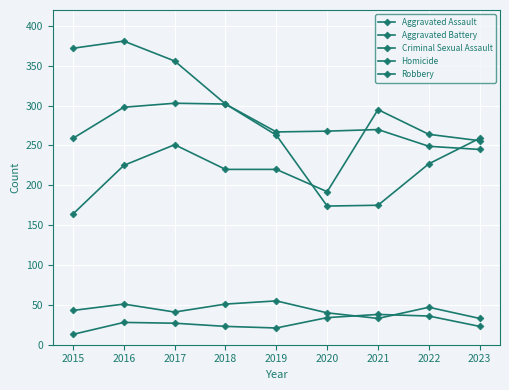

How many lines are shown in the chart?

5